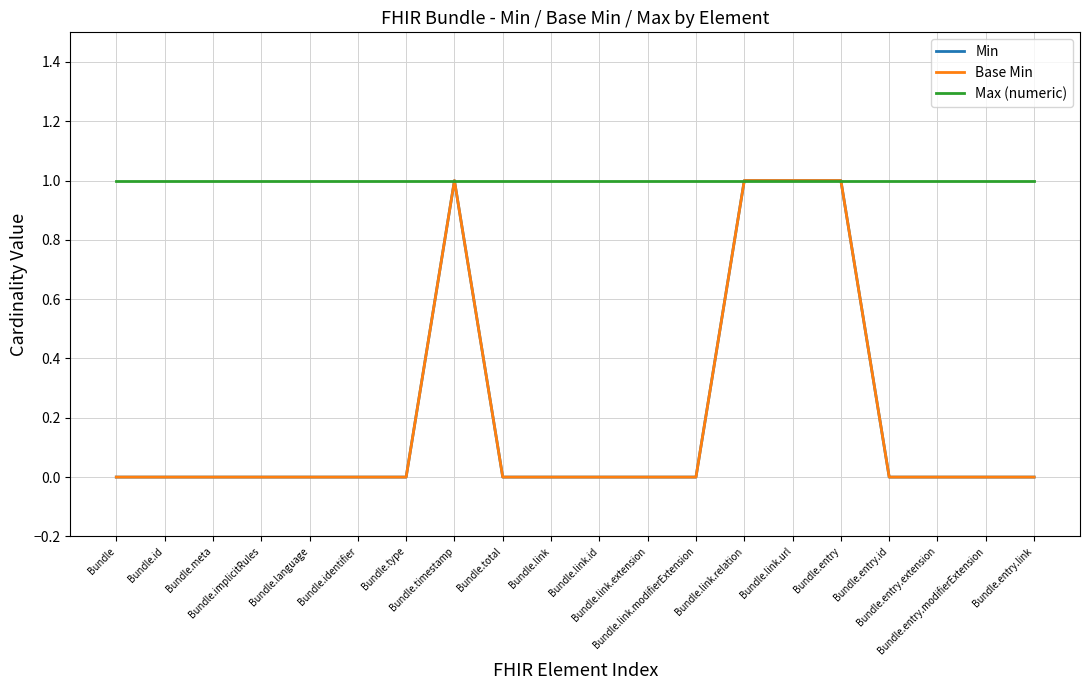

Does the chart have visible grid lines?

Yes